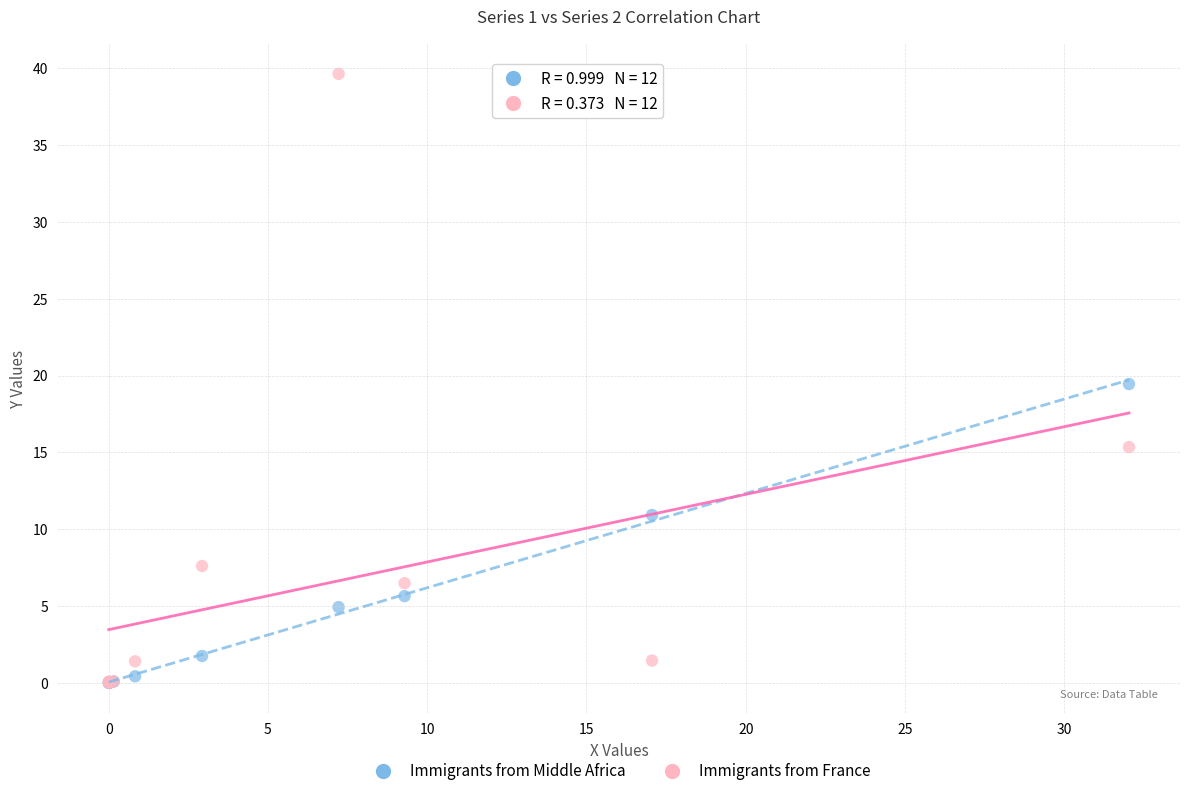

Across all series, what Y value is closest to 19?

19.4